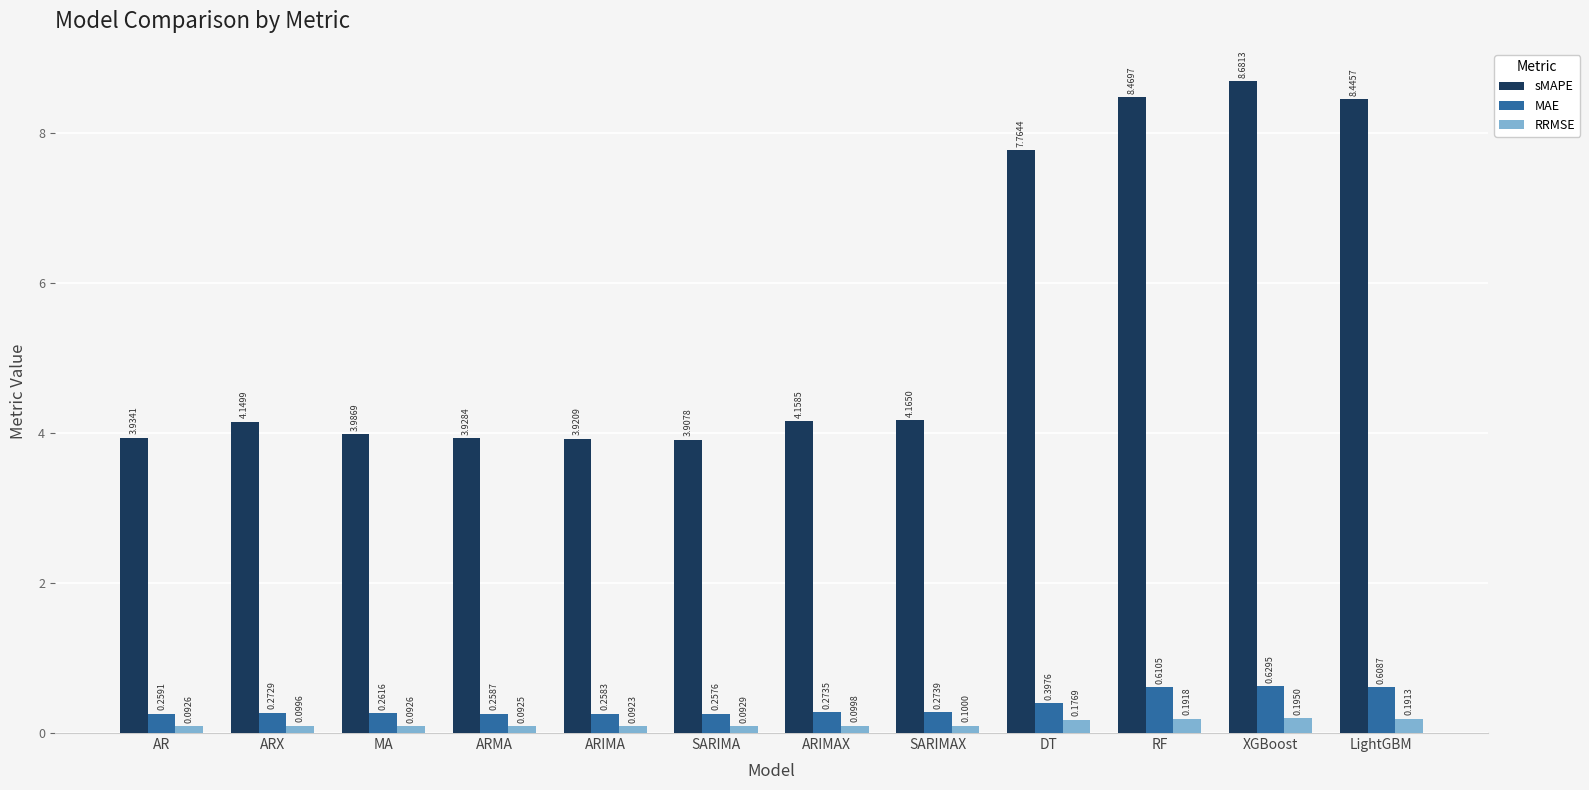

The value of sMAPE at ARX is 2.9. True or false?

False